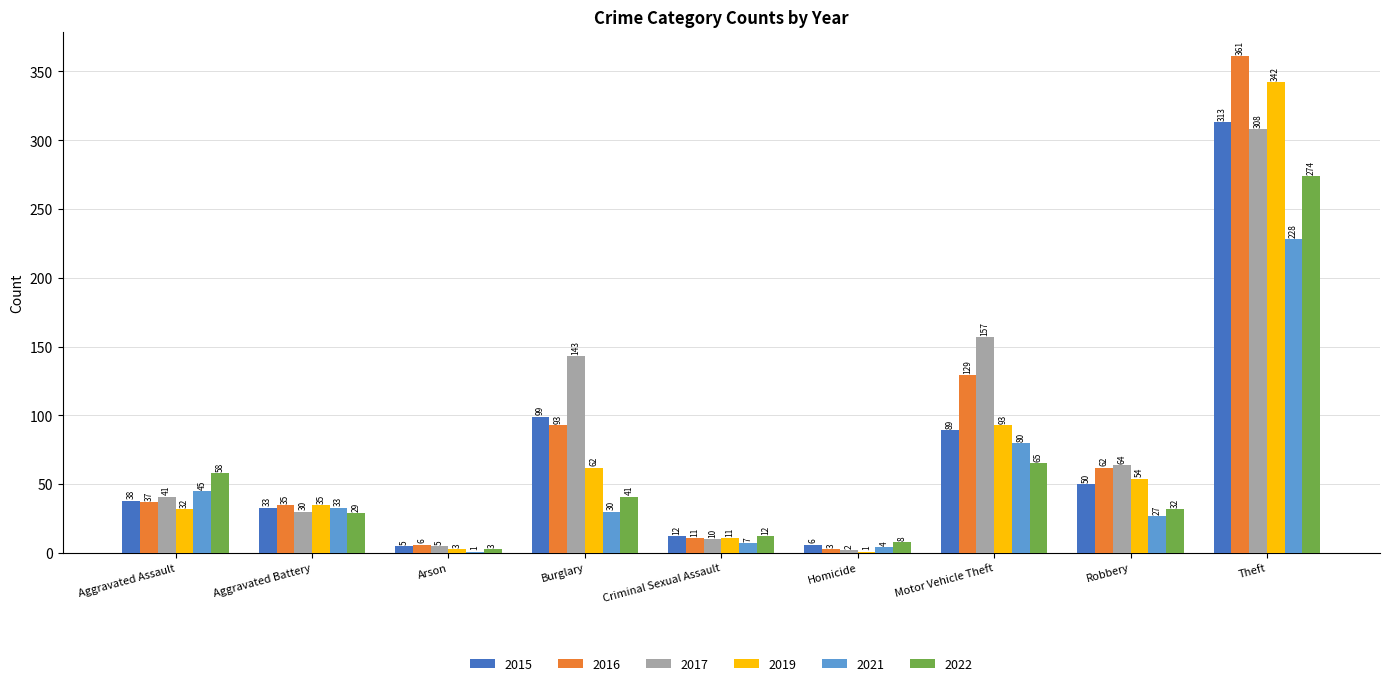

What is the sum of the 2019 values at Aggravated Battery and Burglary?

97